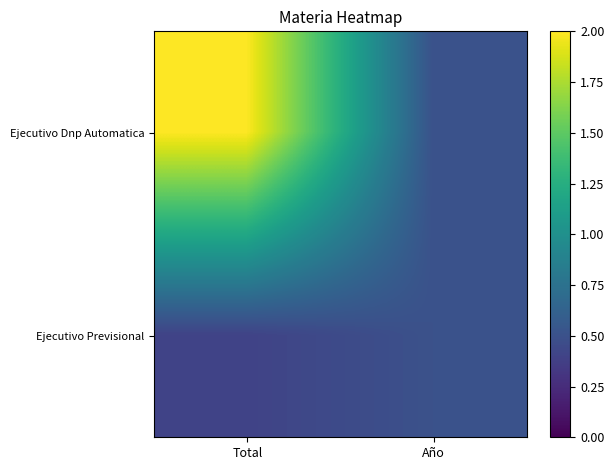

Which category has the lowest value across all series?

Total